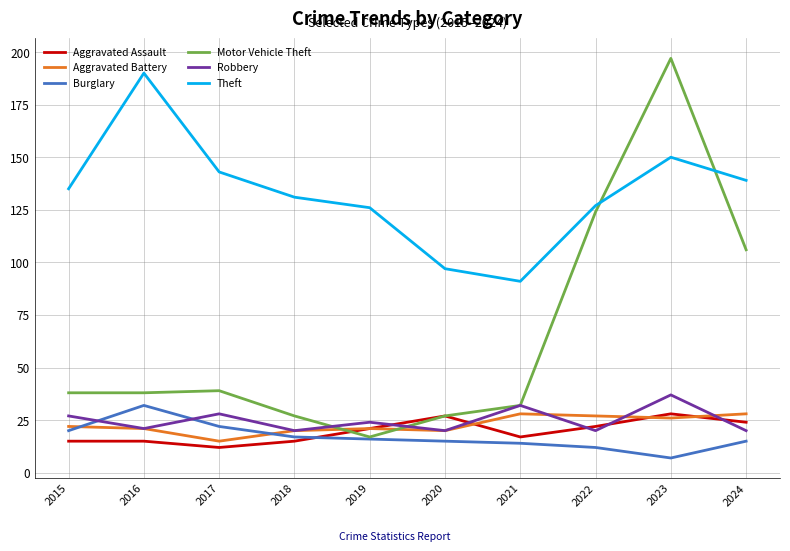

What is the average value of the Aggravated Assault series?

20